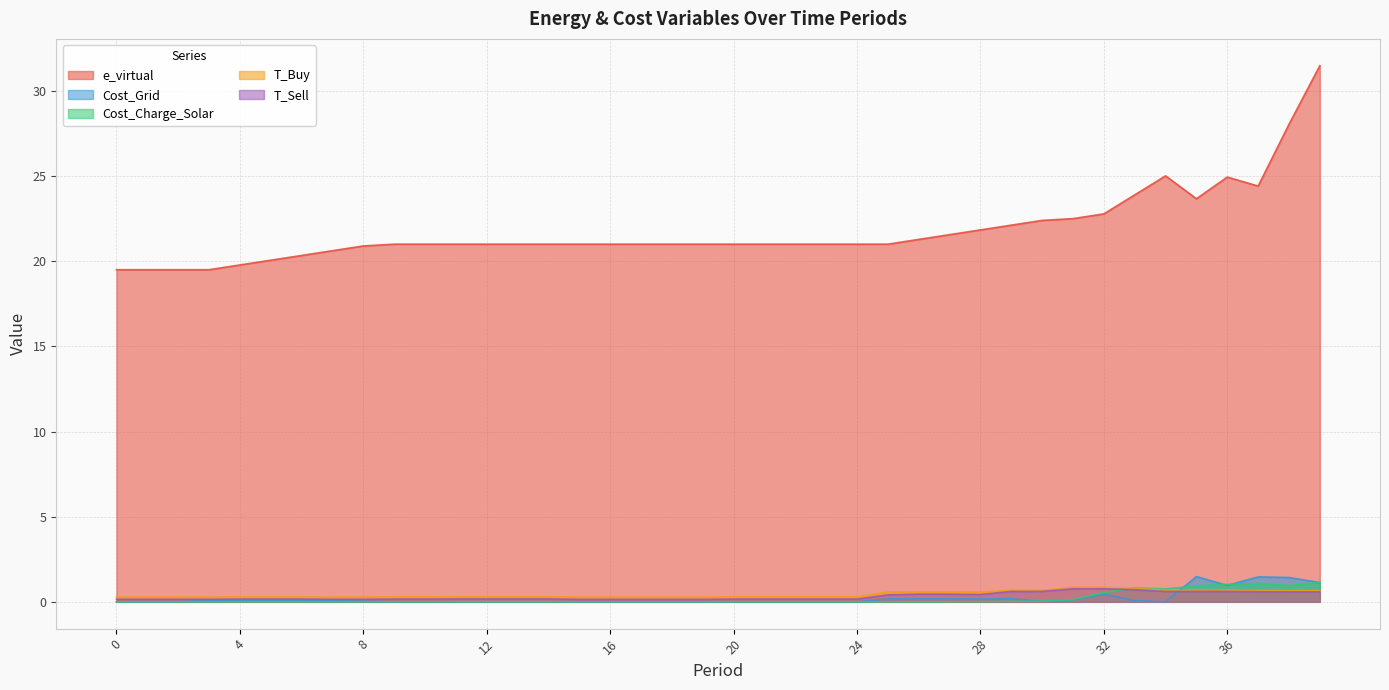

At which category is the sum across all series the highest?

39